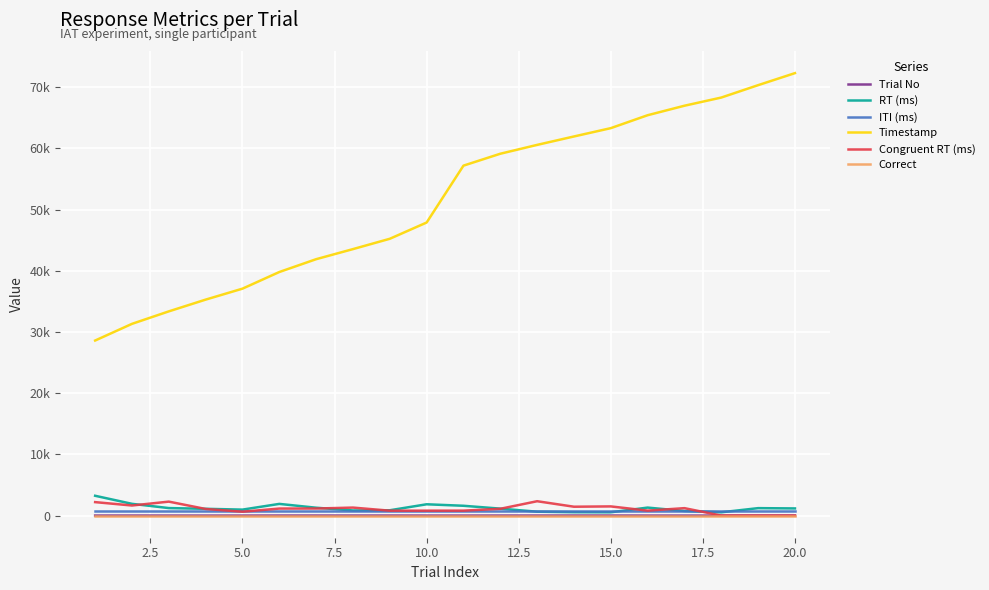

List the series in order of their peak value, lowest first.

Correct, Trial No, ITI (ms), Congruent RT (ms), RT (ms), Timestamp